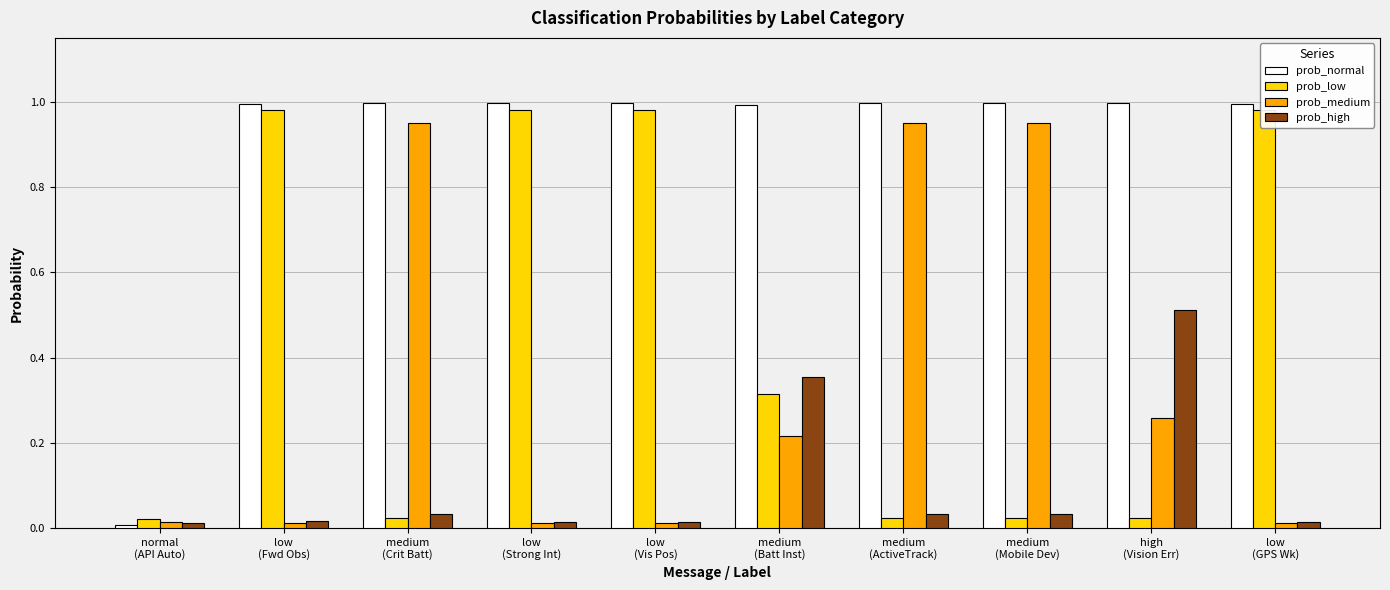

What position from the left is medium
(Crit Batt)?

3